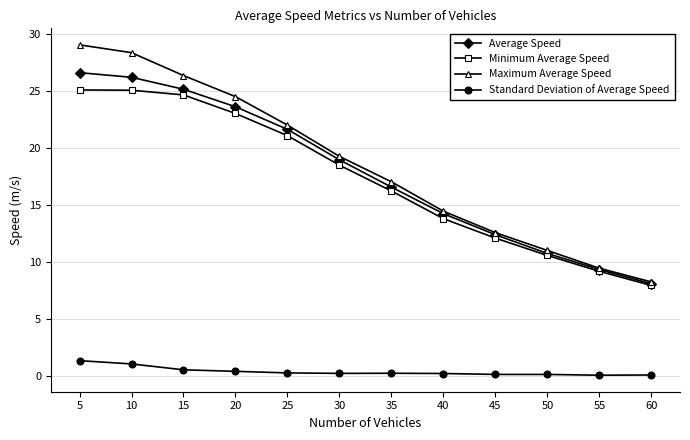

What is the sum of the Standard Deviation of Average Speed values at 5 and 30?

1.6